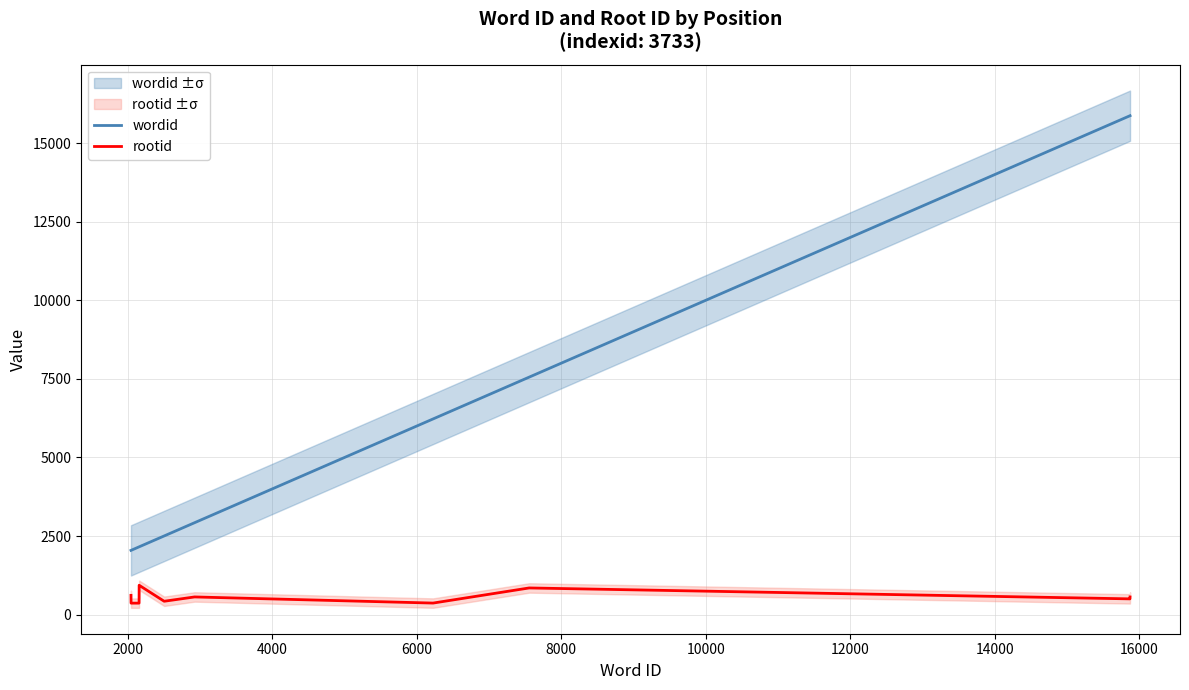

True or false: rootid and wordid intersect in this chart.

False